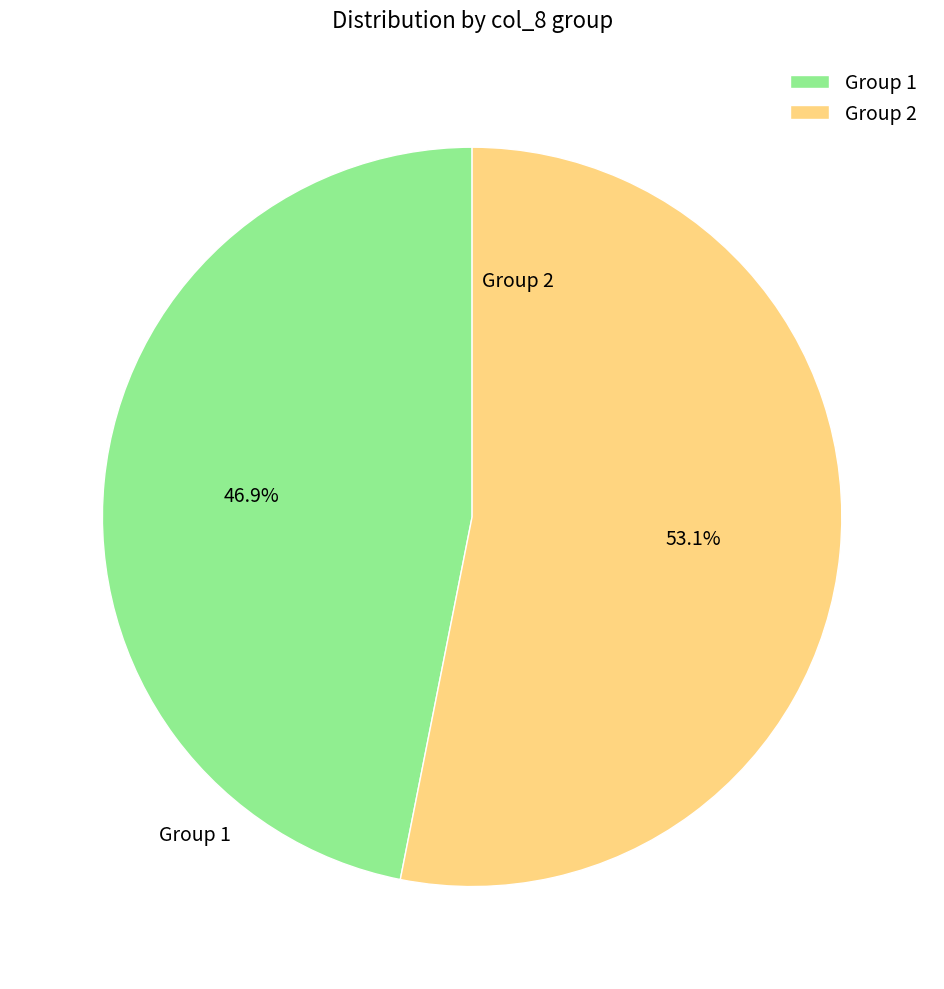

Which slice is the largest?

Group 2